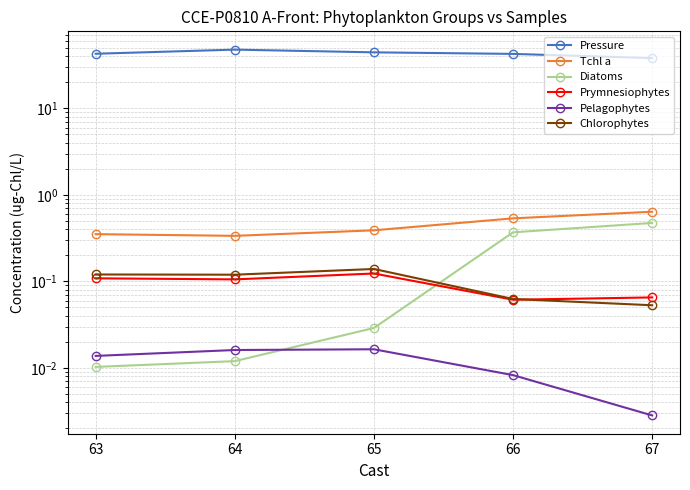

List the labels in order of Pressure value, largest first.

64, 65, 63, 66, 67